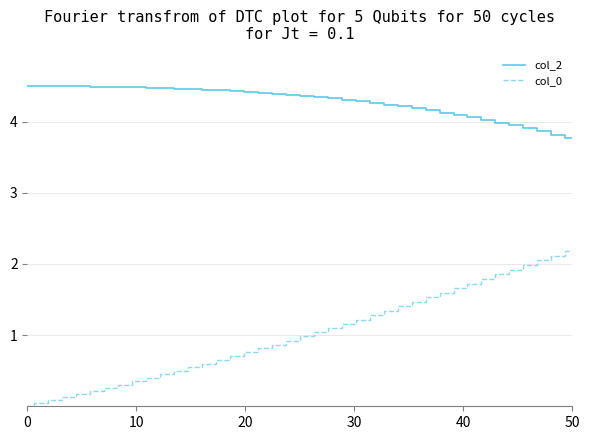

What is the maximum value shown in the chart?

4.5